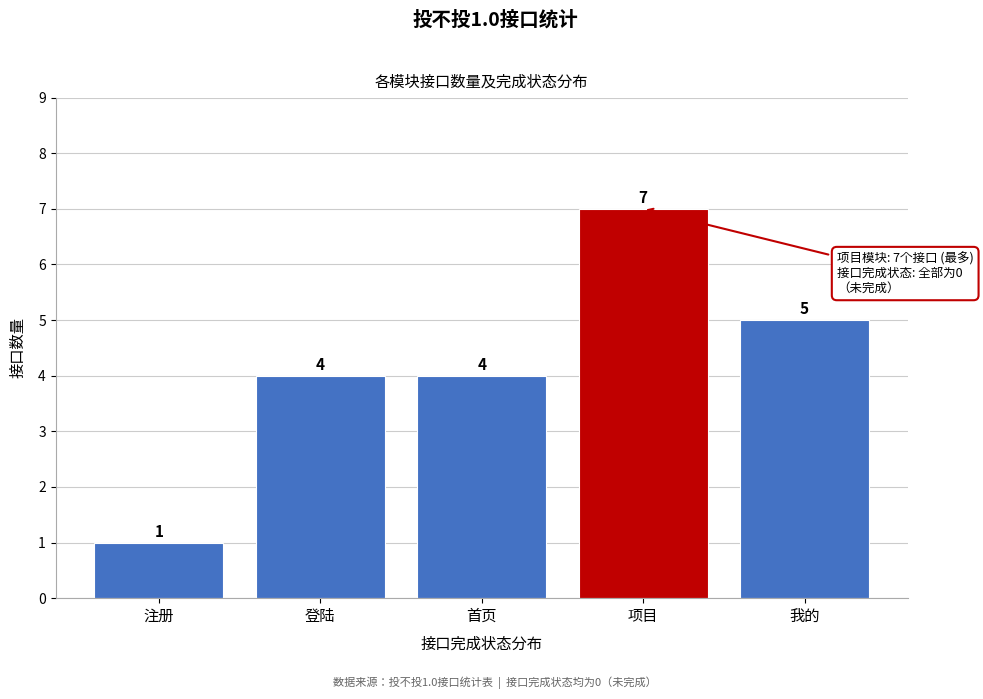

Reading left to right, extract all data points from this chart.

1	4	4	7	5